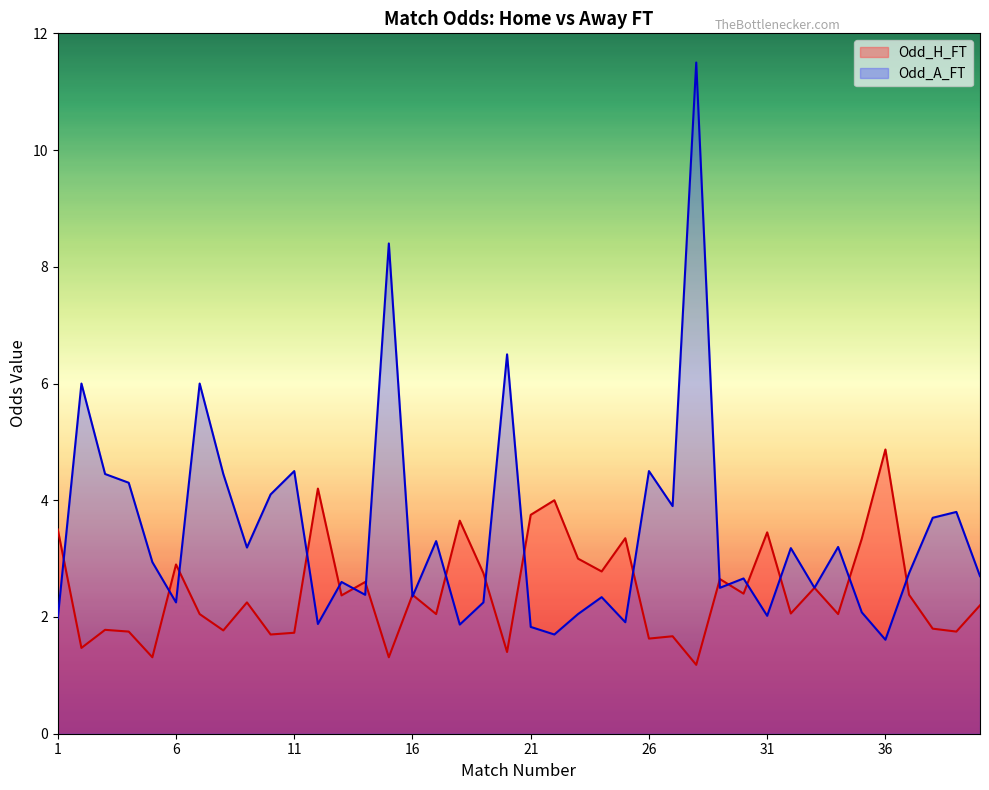

How many interior local peaks does the Odd_A_FT series have?

14